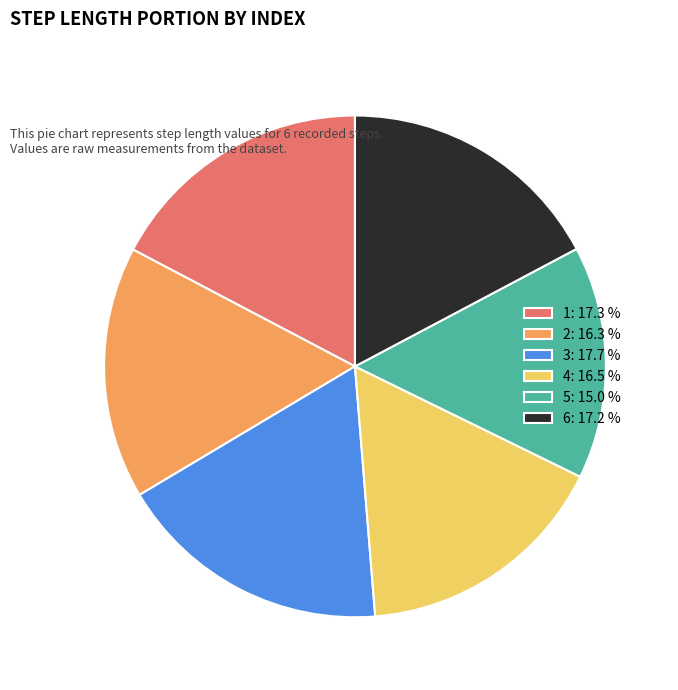

Does any single category account for the majority?

No